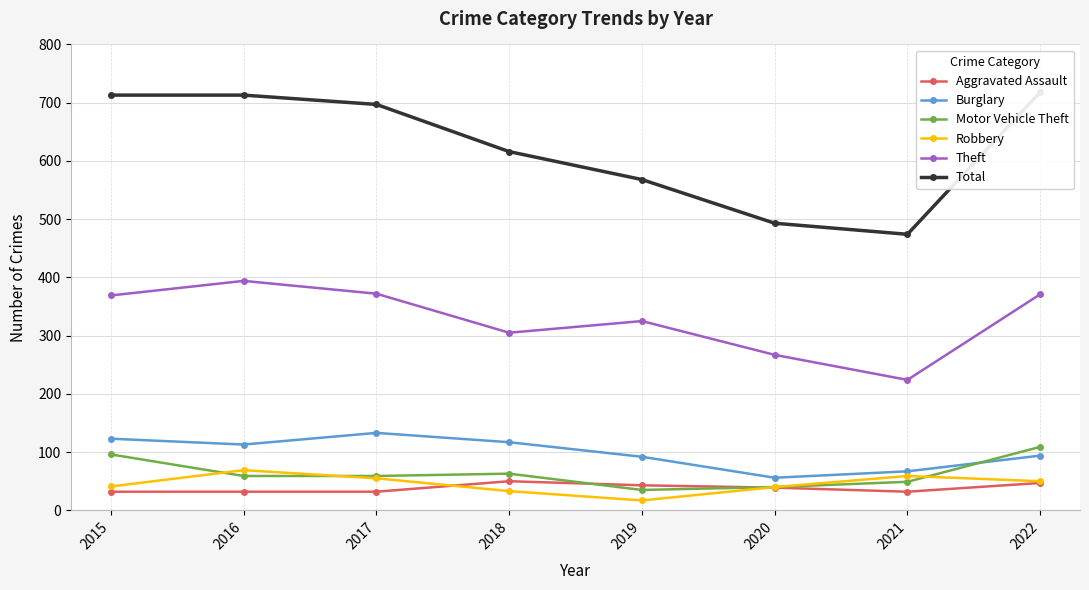

True or false: Robbery and Burglary intersect in this chart.

False